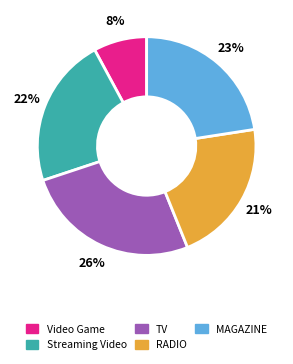

How many slices are in this pie chart?

5